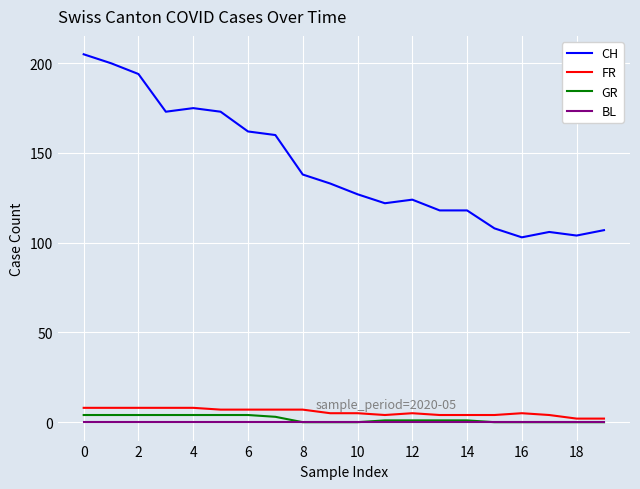

Which series has the largest total across all categories?

CH